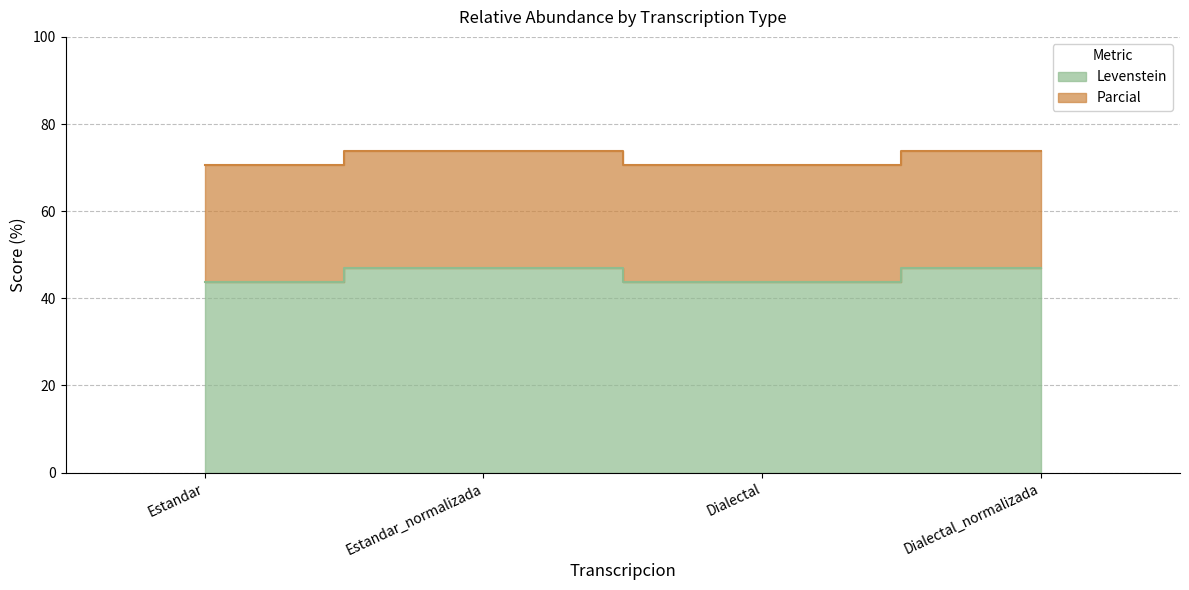

Which series changed the most between Estandar_normalizada and Dialectal?

Parcial